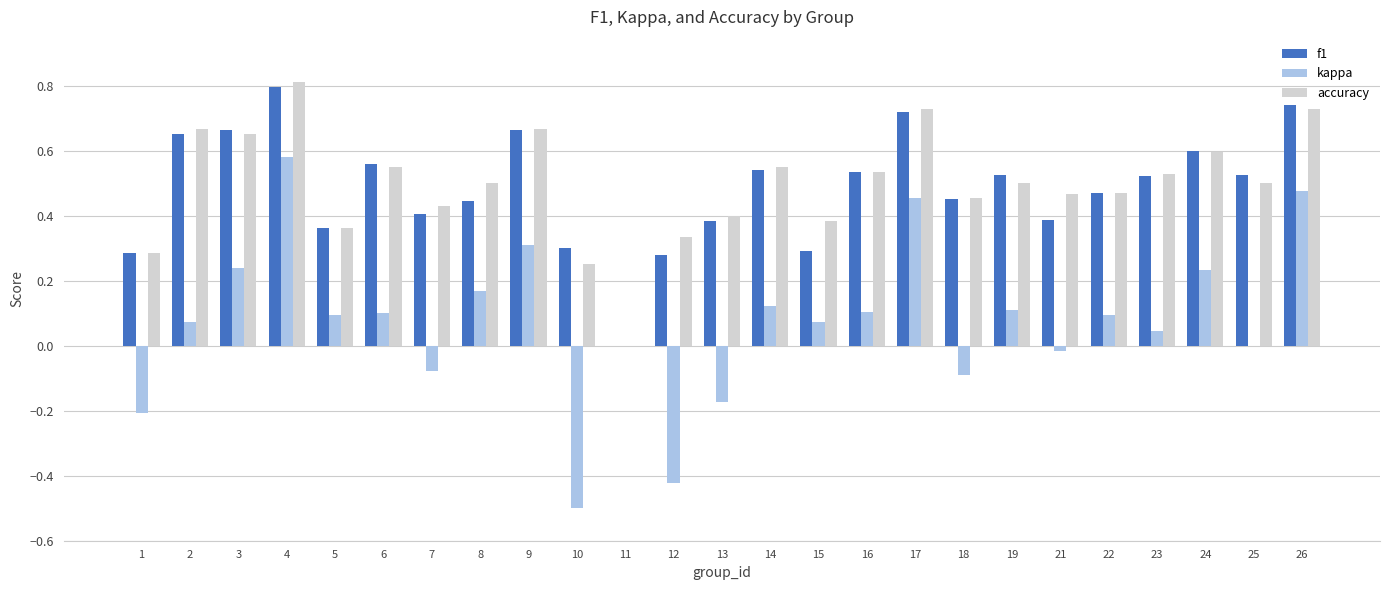

What is the total value across all series at 22?

1.0